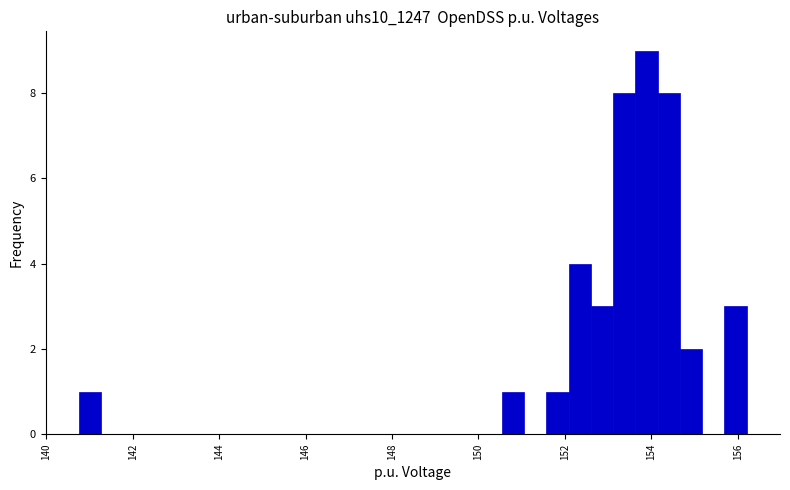

Around what value on the x-axis is the tallest bar? Give the approximate position of its centre, as read against the axis.

153.8